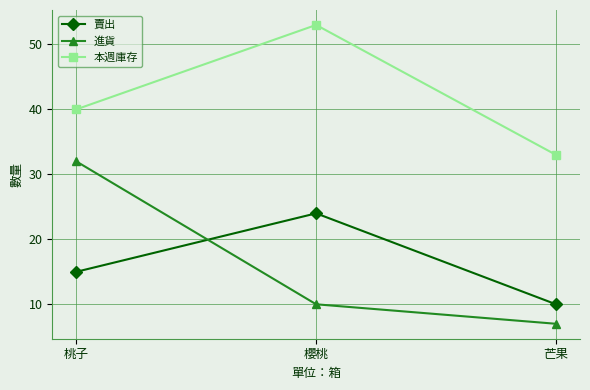

Read the 賣出 value at 櫻桃, to the nearest 5.

25